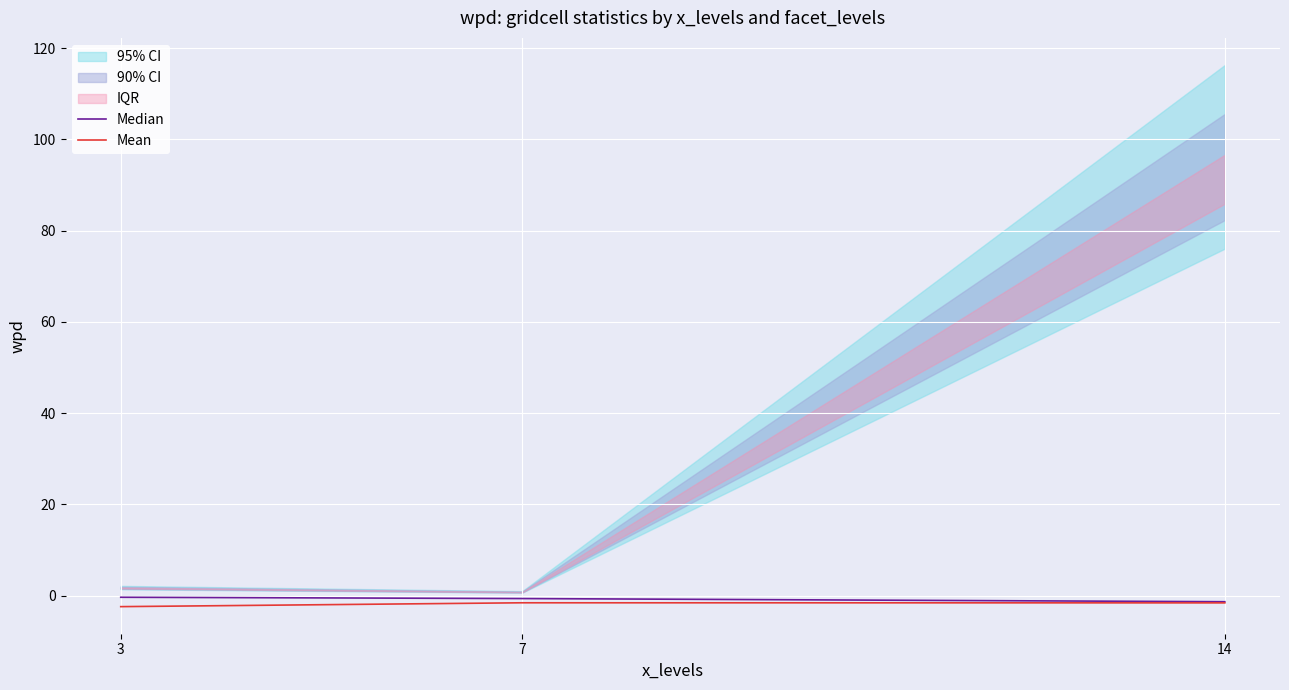

What is the difference between the Mean values at 7 and 3?

0.8